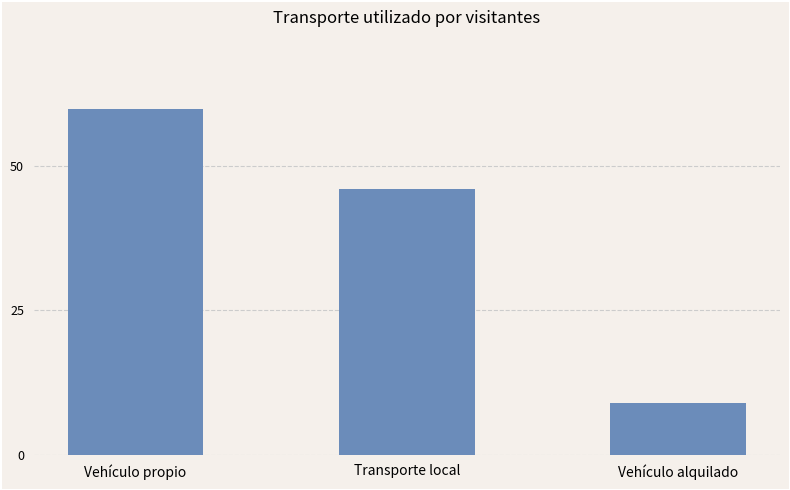

Rank the categories by value from highest to lowest.

Vehículo propio, Transporte local, Vehículo alquilado